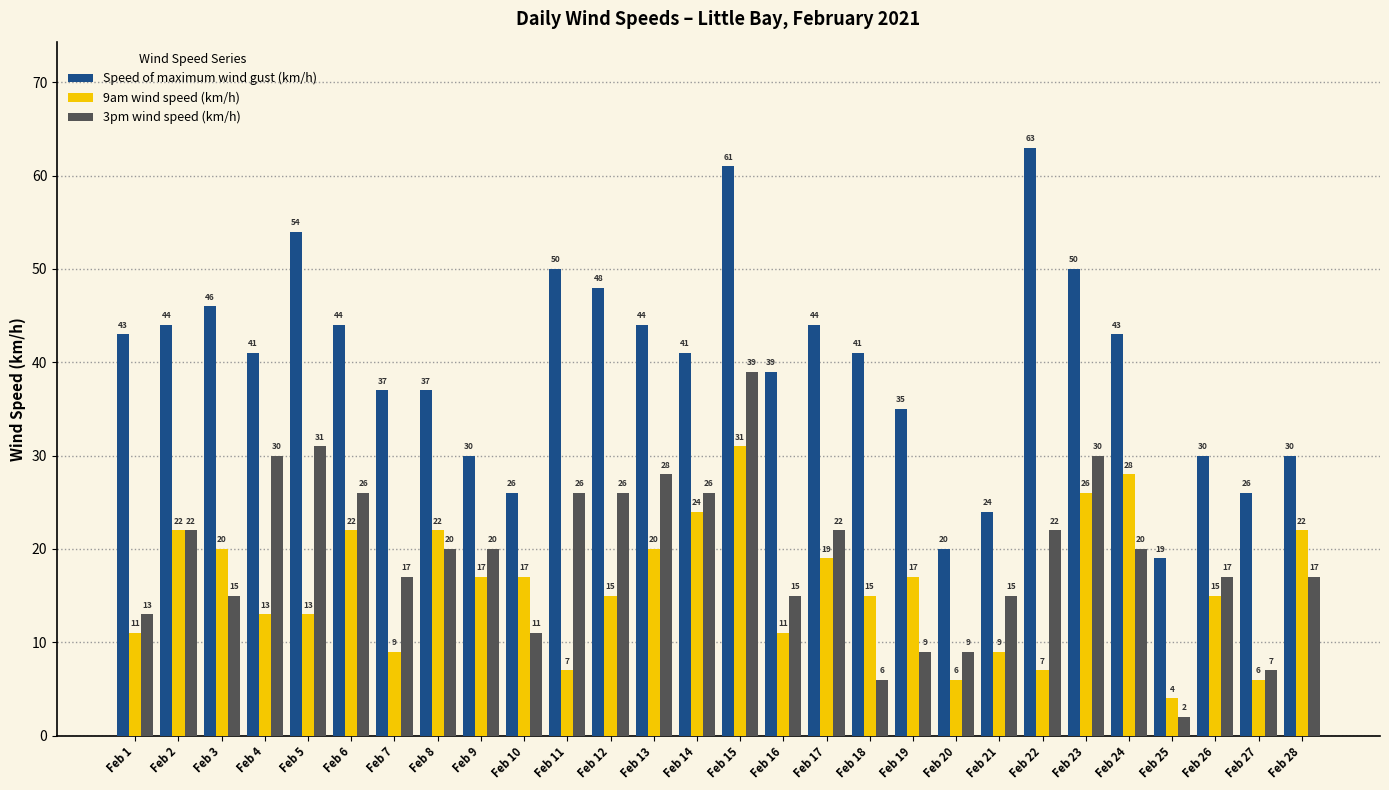

What is the value of the Speed of maximum wind gust (km/h) bar at the 21st from the left?

24